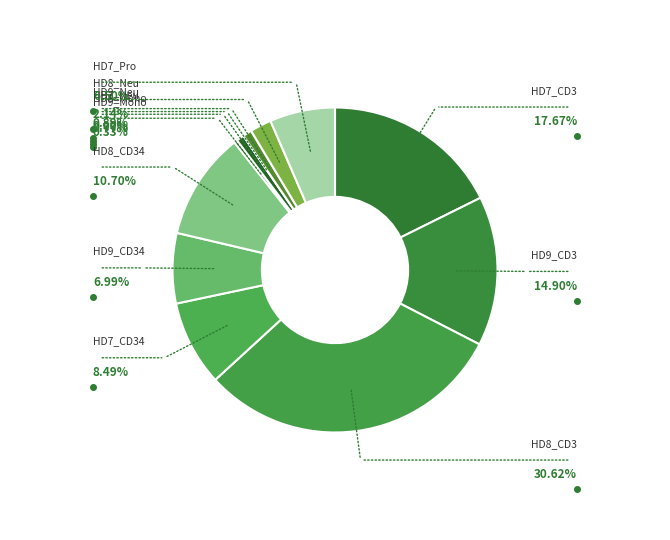

Does HD7_CD34 represent more than half of the total?

No